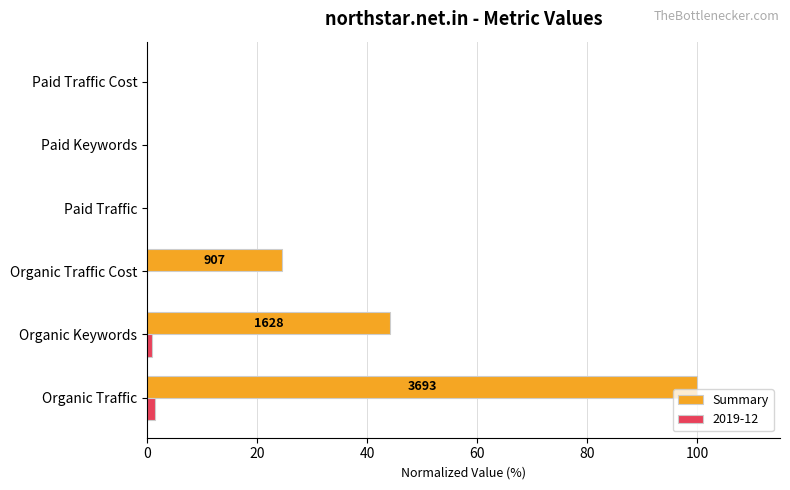

At which label is Summary closest to 50?

Organic Keywords